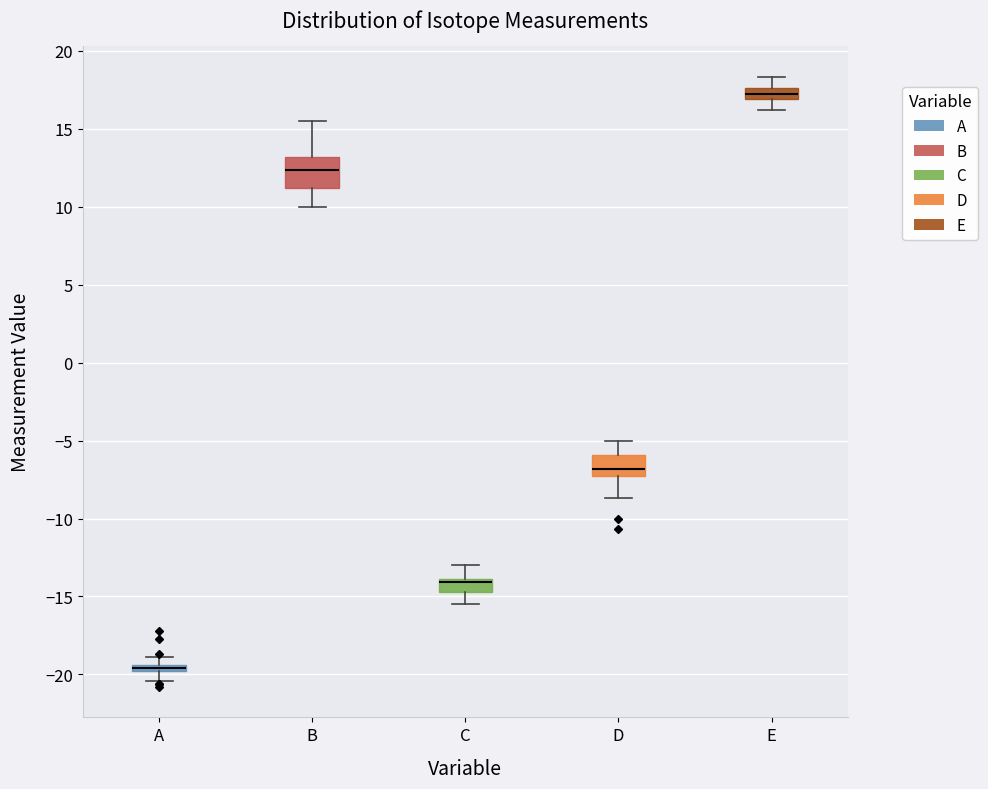

Which box's median line is the lowest?

A